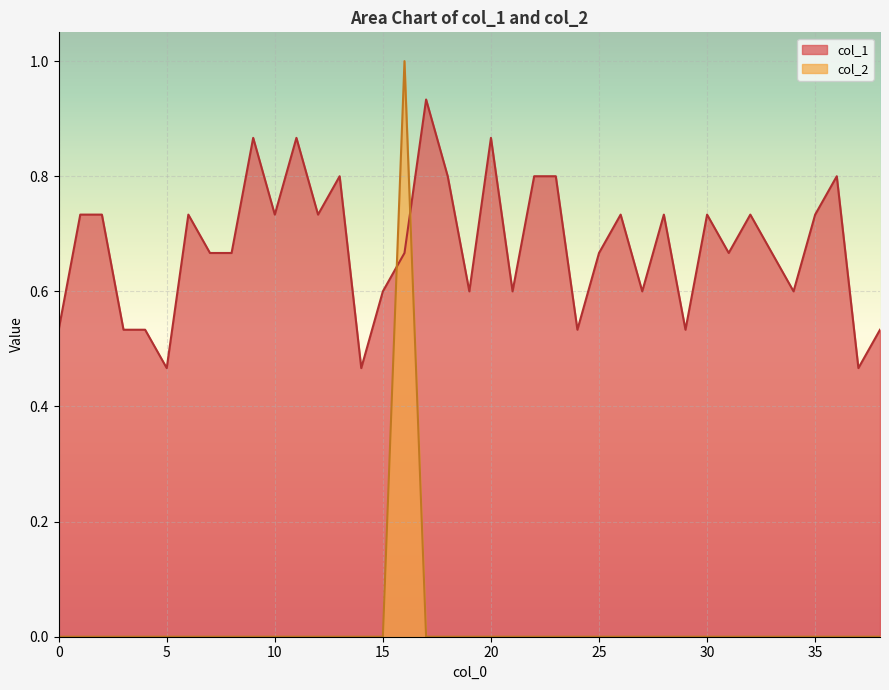

At how many categories does at least one series exceed 0?

39